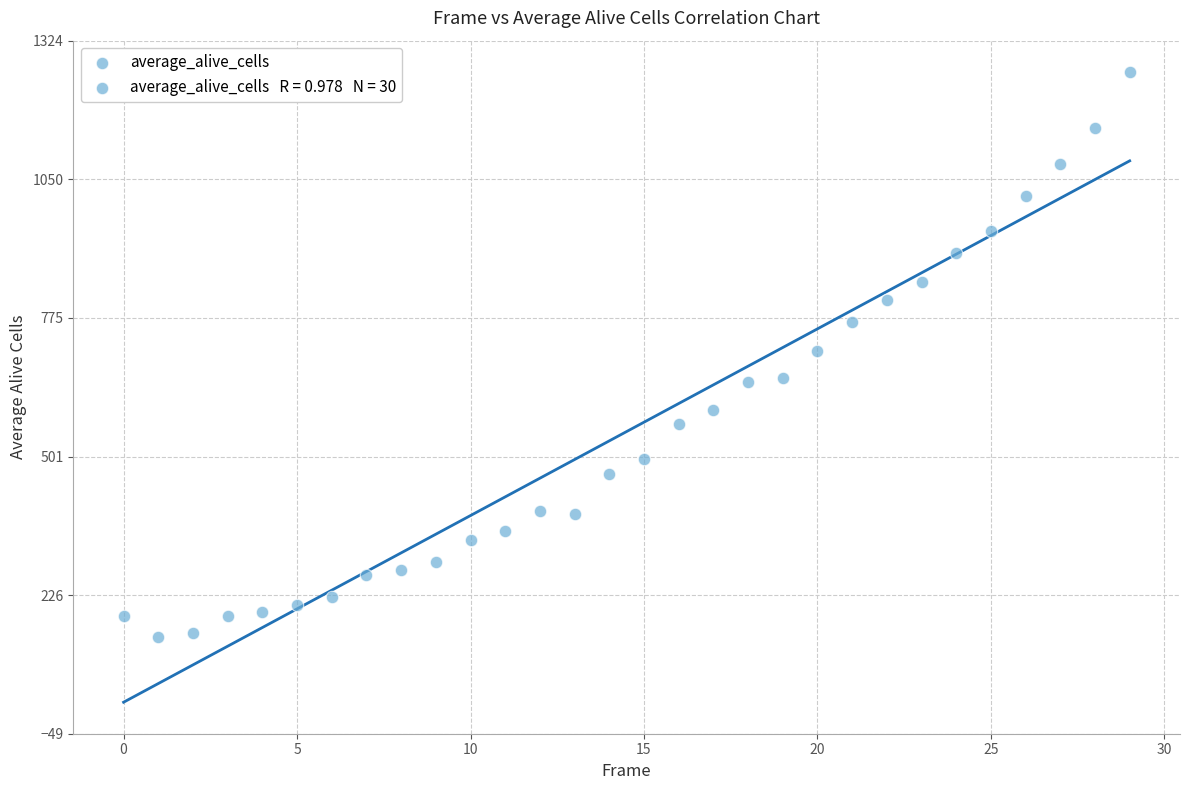

What is the range of Y values (max minus min)?

1118